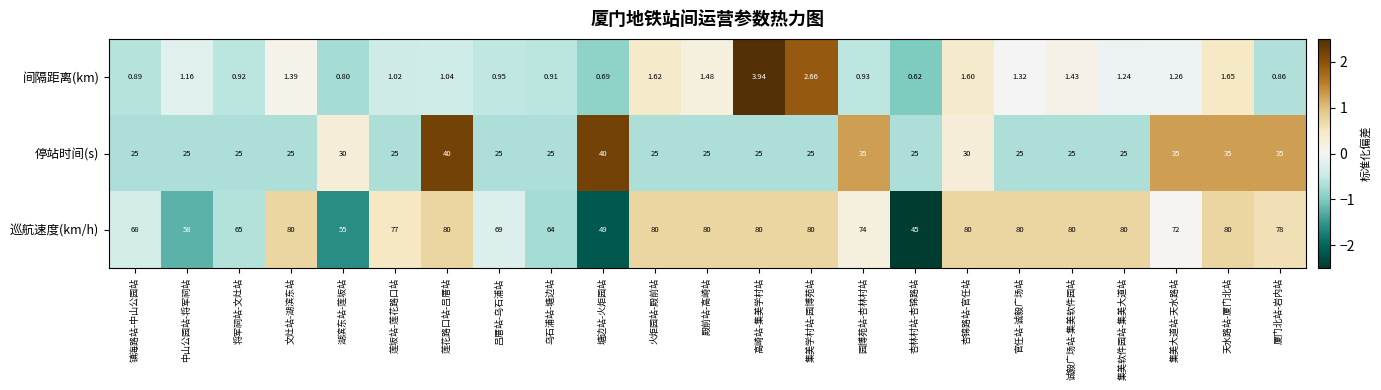

At which category is the sum across all series the highest?

莲花路口站-吕厝站